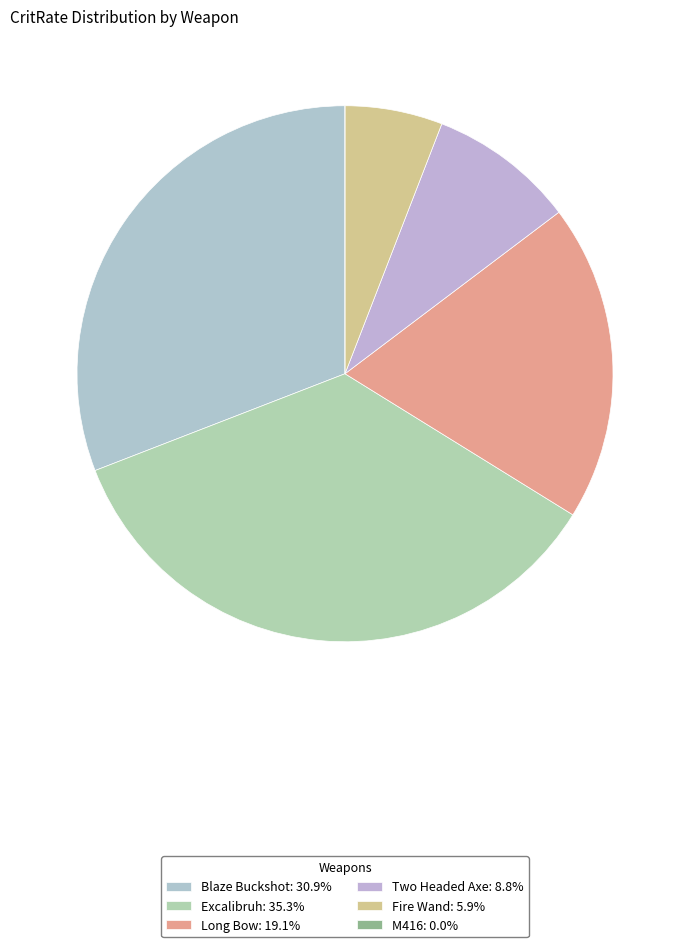

Is it true that Blaze Buckshot is 31% of the pie?

True